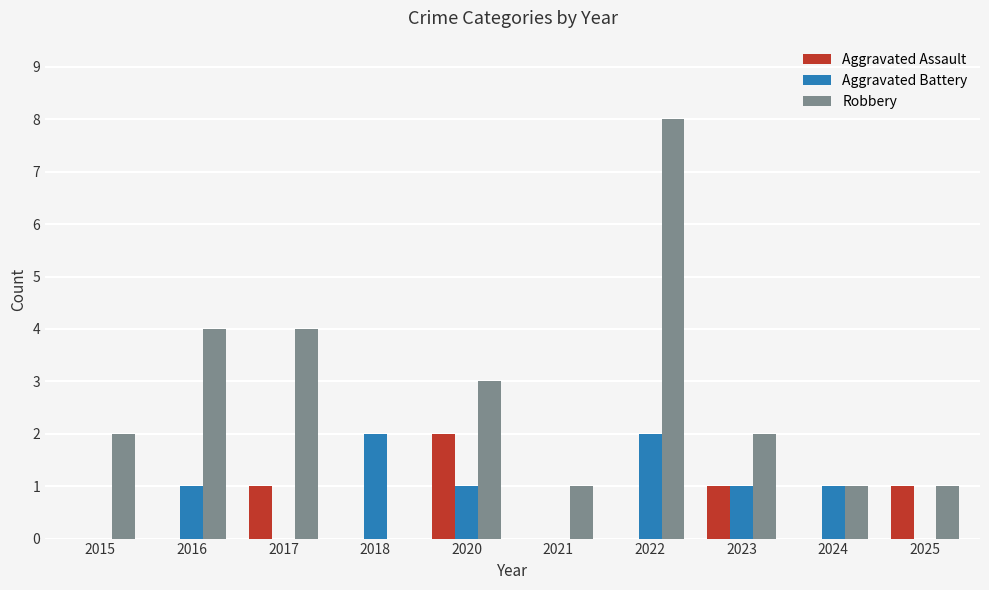

Reading right to left, extract all data points from this chart.

Aggravated Assault: 1	0	1	0	0	2	0	1	0	0
Aggravated Battery: 0	1	1	2	0	1	2	0	1	0
Robbery: 1	1	2	8	1	3	0	4	4	2